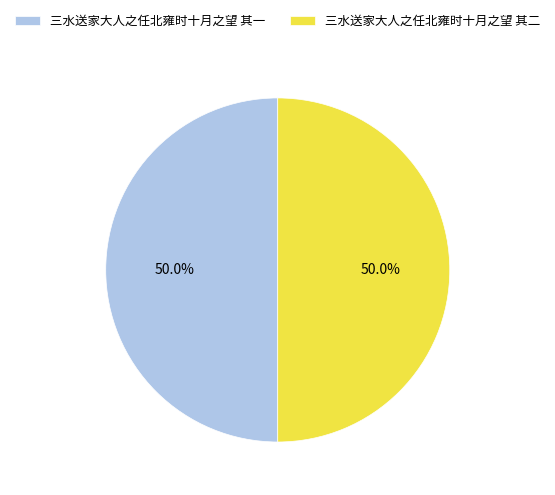

What is the ratio of the value at 三水送家大人之任北雍时十月之望 其二 to the value at 三水送家大人之任北雍时十月之望 其一?

1.0